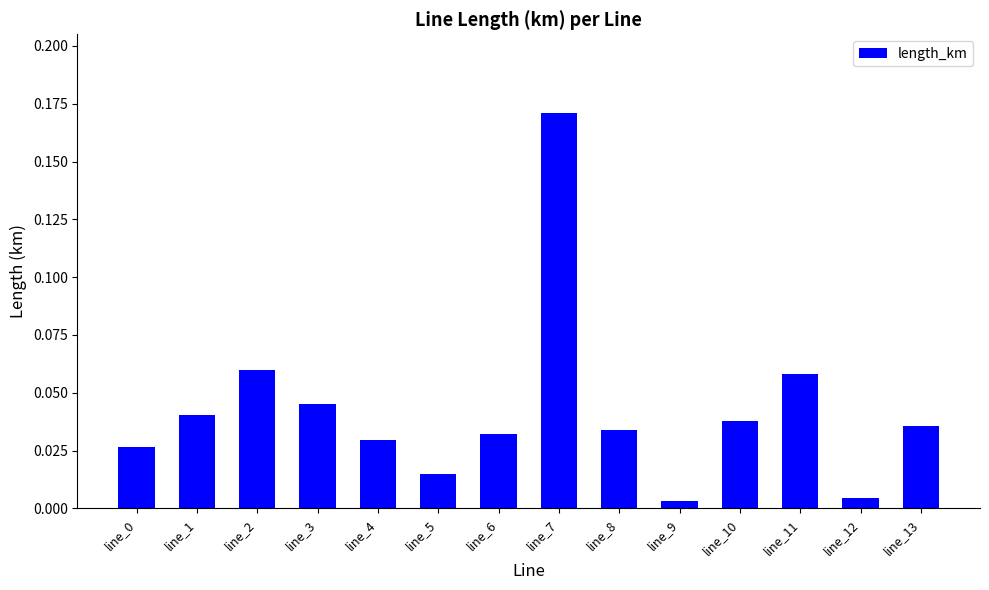

Which label corresponds to the largest value in the chart?

line_7